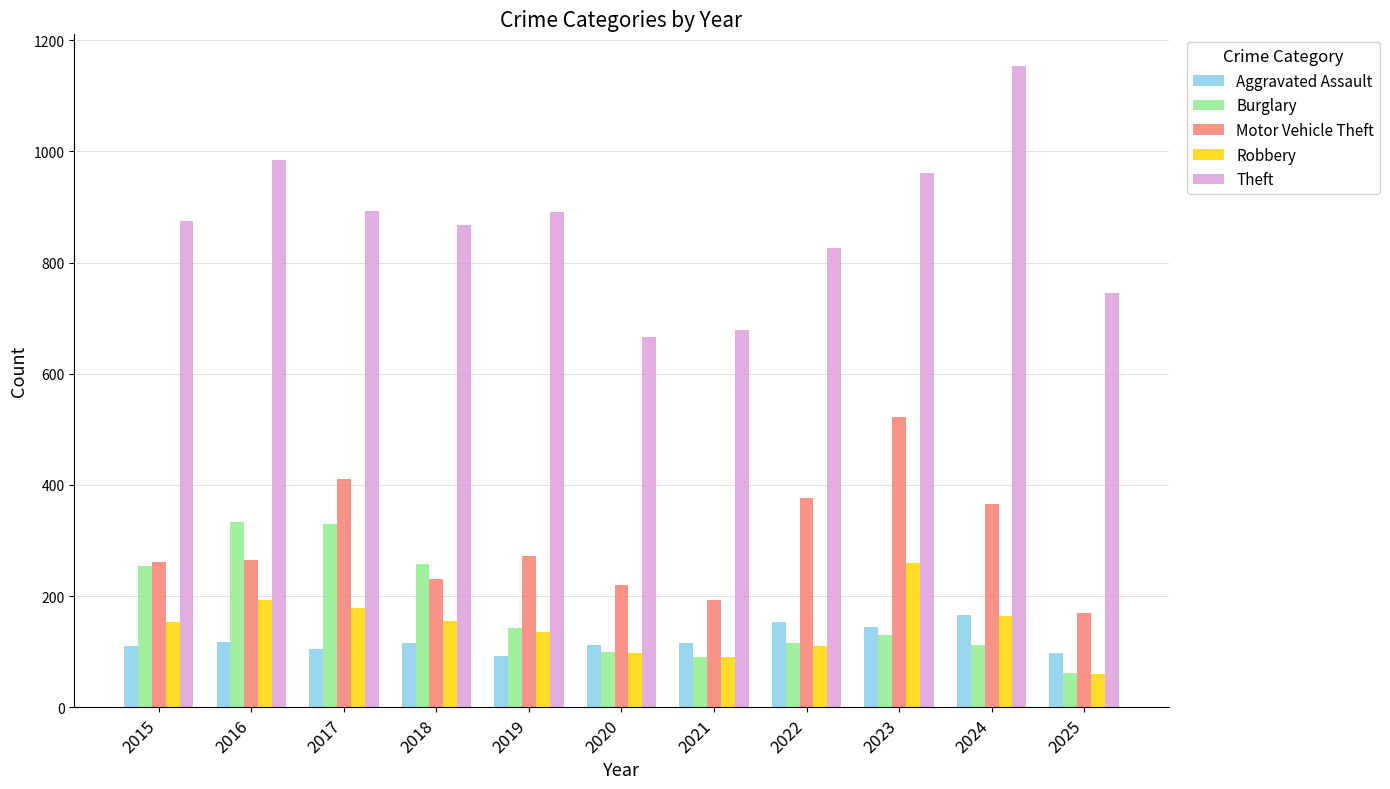

The Motor Vehicle Theft series shows 199 at 2022. True or false?

False